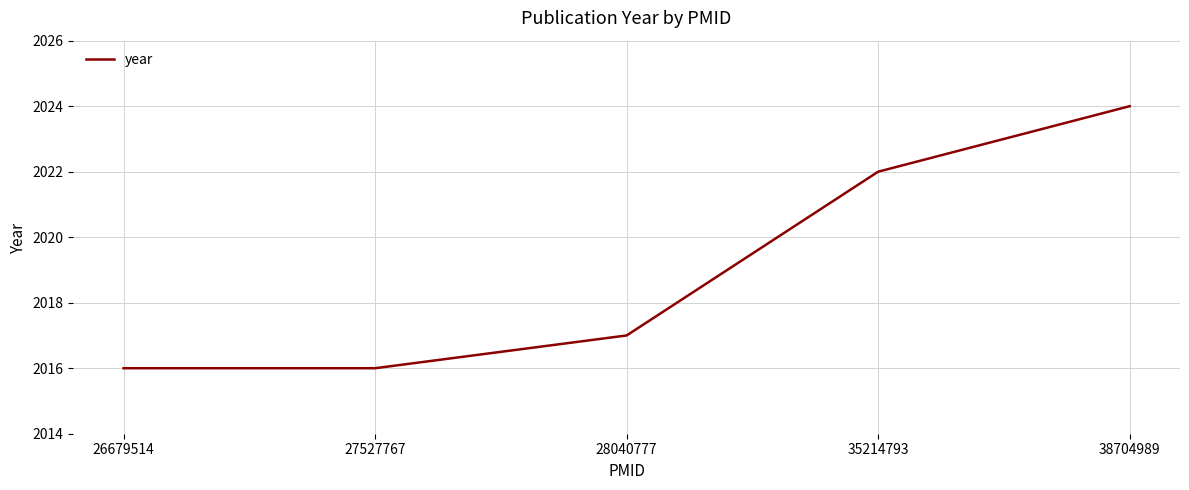

What is the change in value from 26679514 to 38704989?

+8